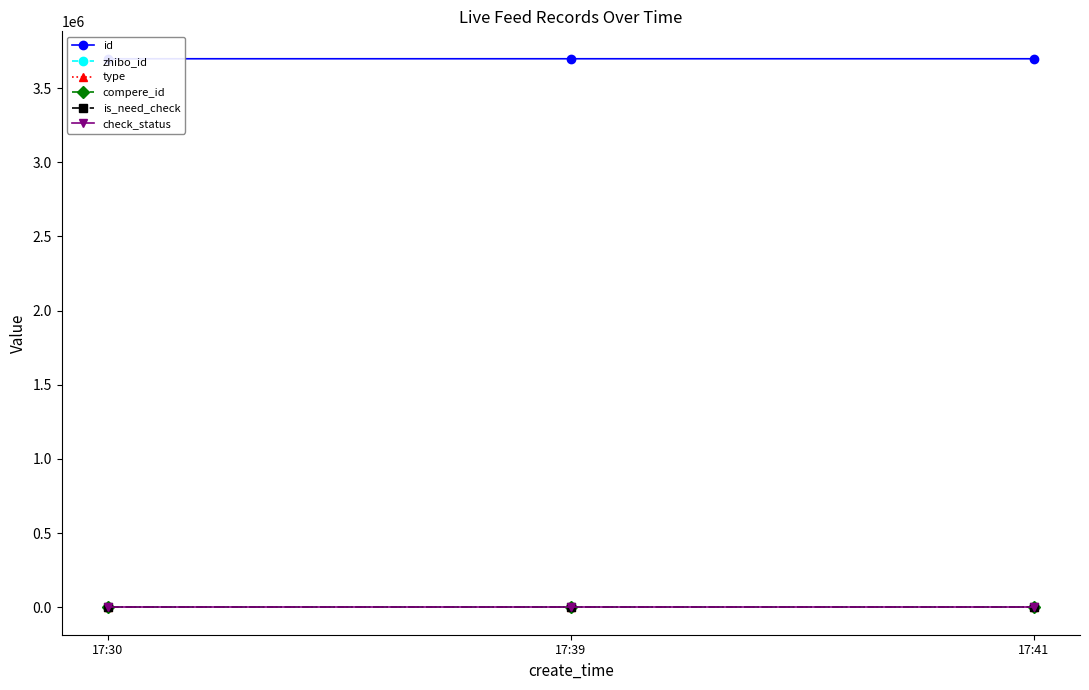

True or false: type has a value of 0 at 17:41.

True